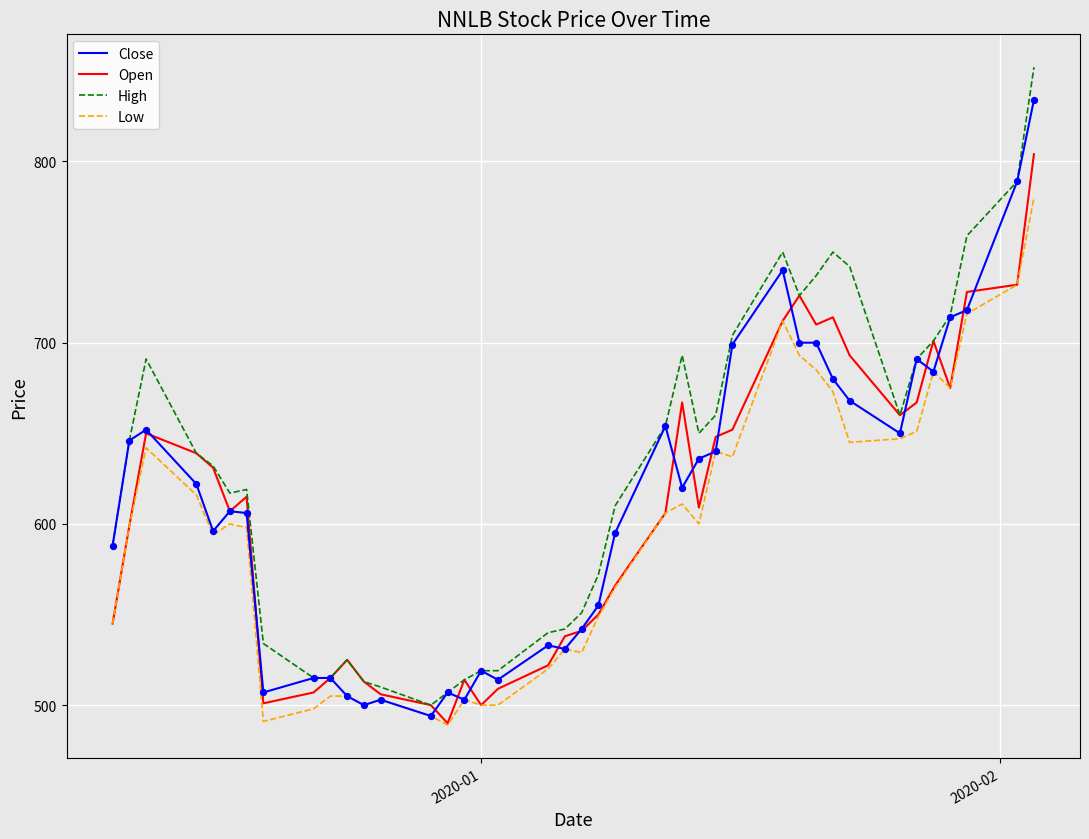

Which series has the widest spread of values?

High